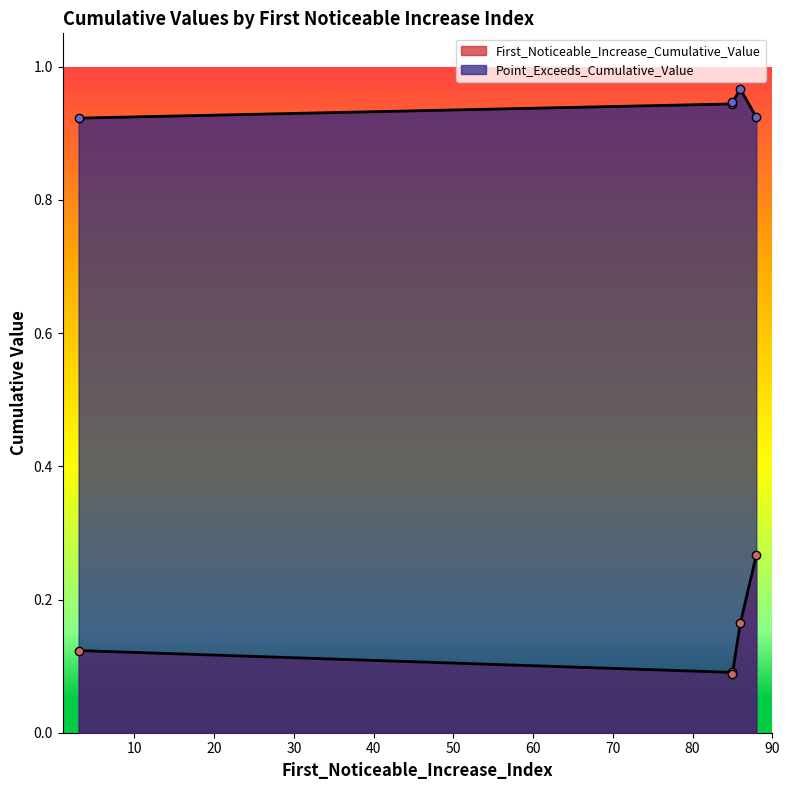

Does the chart have visible grid lines?

No